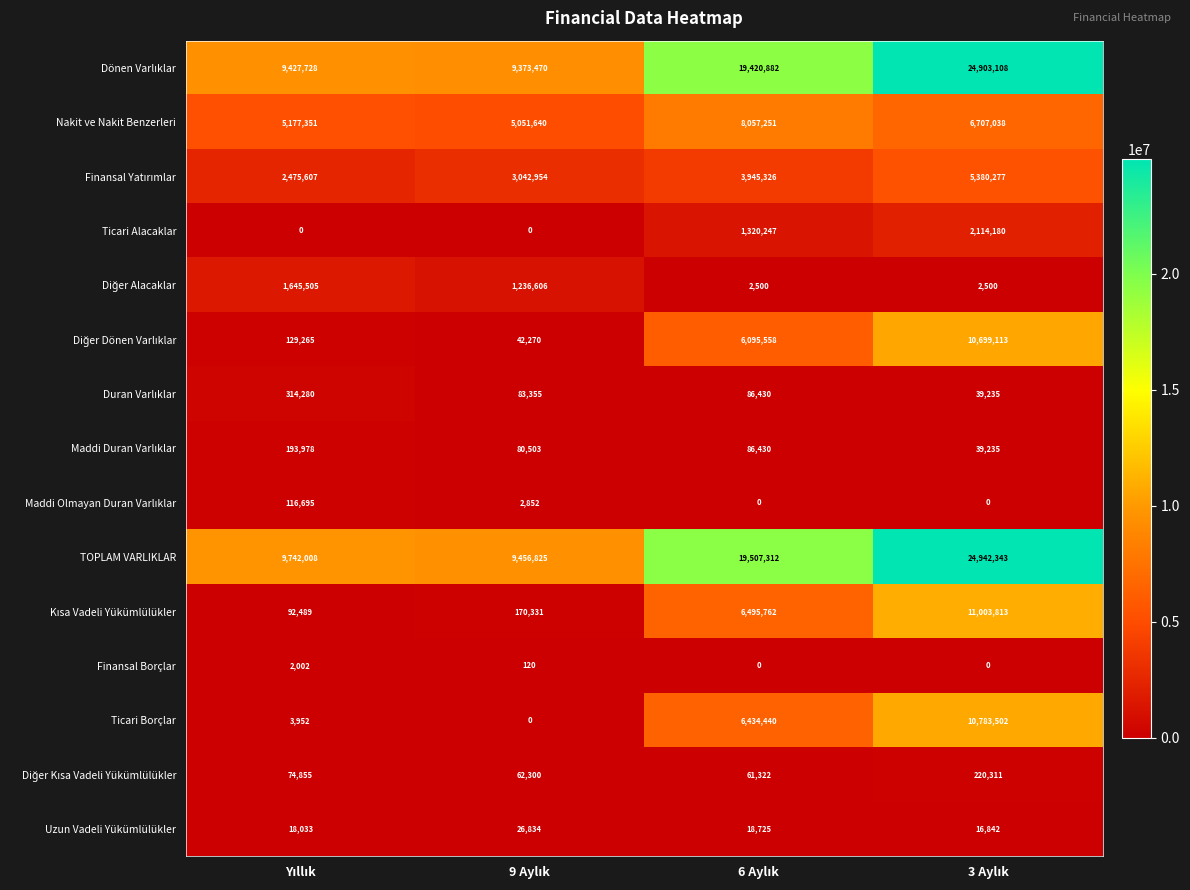

What is the sum of all Finansal Borçlar values?

2122